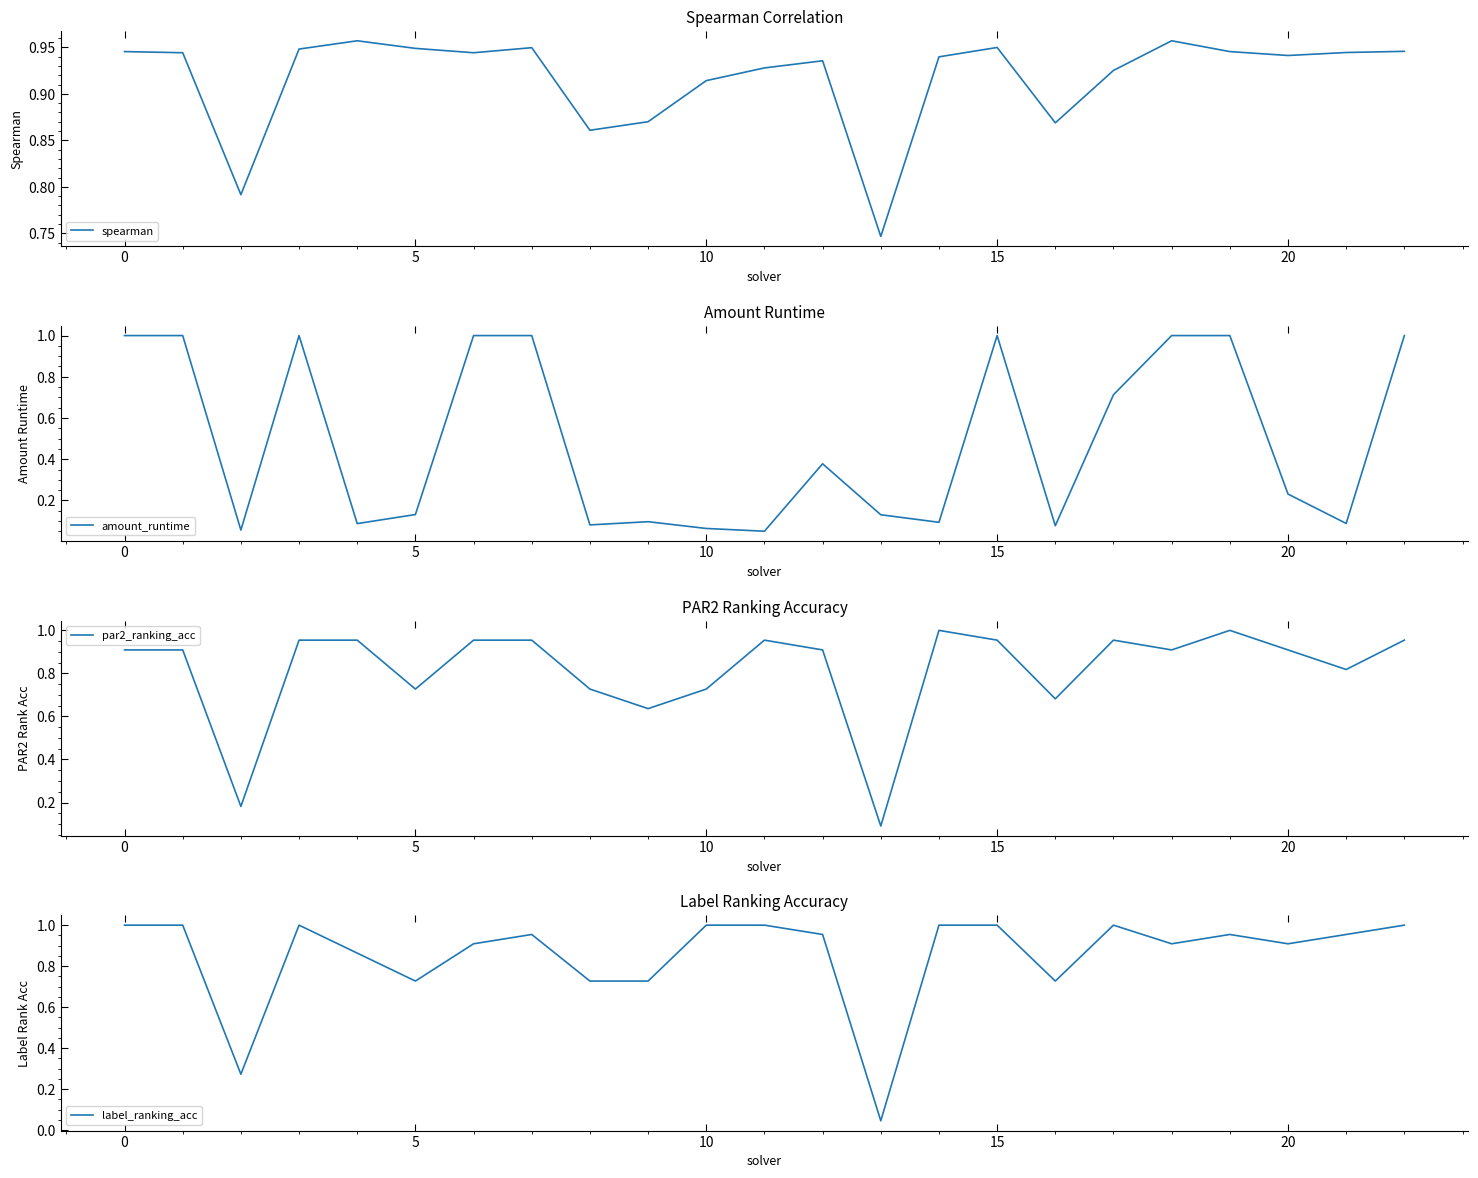

Which series has the largest range (max minus min)?

label_ranking_acc